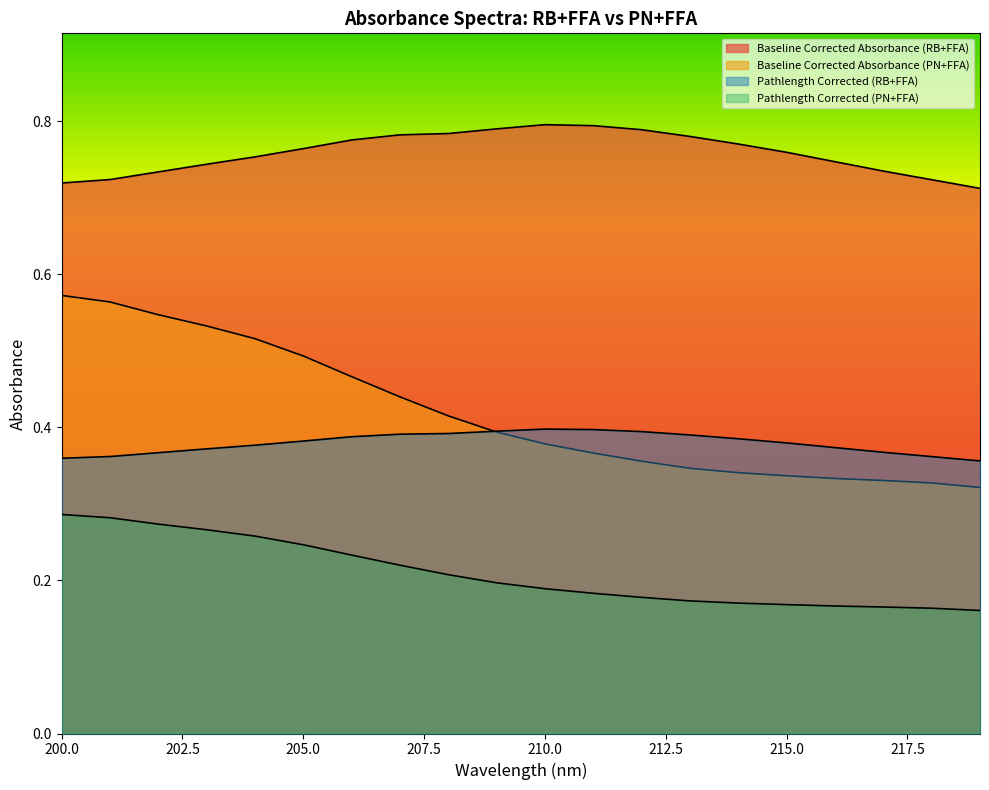

Which category has the highest value in the Pathlength Corrected (RB+FFA) series?

210